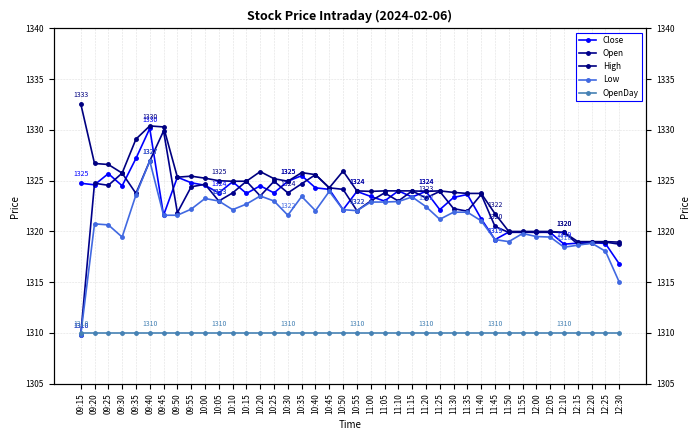

Rank the categories by OpenDay value from highest to lowest.

09:15, 09:20, 09:25, 09:30, 09:35, 09:40, 09:45, 09:50, 09:55, 10:00, 10:05, 10:10, 10:15, 10:20, 10:25, 10:30, 10:35, 10:40, 10:45, 10:50, 10:55, 11:00, 11:05, 11:10, 11:15, 11:20, 11:25, 11:30, 11:35, 11:40, 11:45, 11:50, 11:55, 12:00, 12:05, 12:10, 12:15, 12:20, 12:25, 12:30